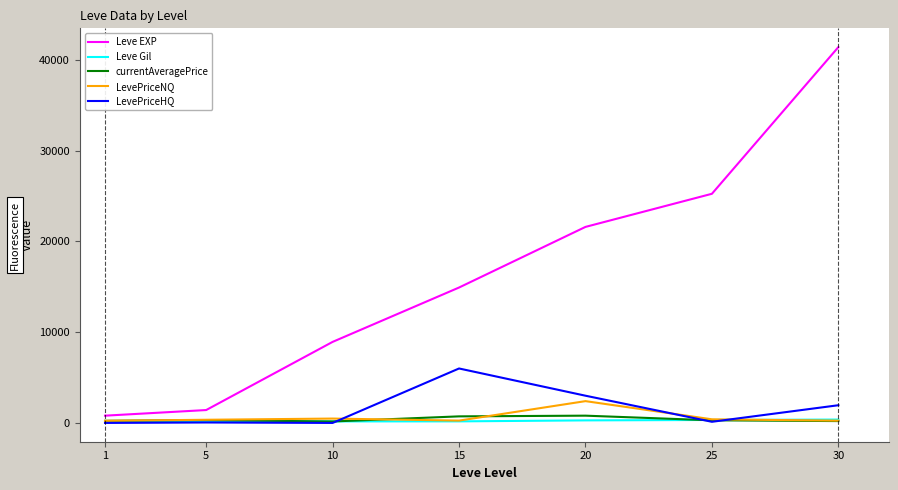

What are all the series names shown in the legend?

Leve EXP, Leve Gil, currentAveragePrice, LevePriceNQ, LevePriceHQ